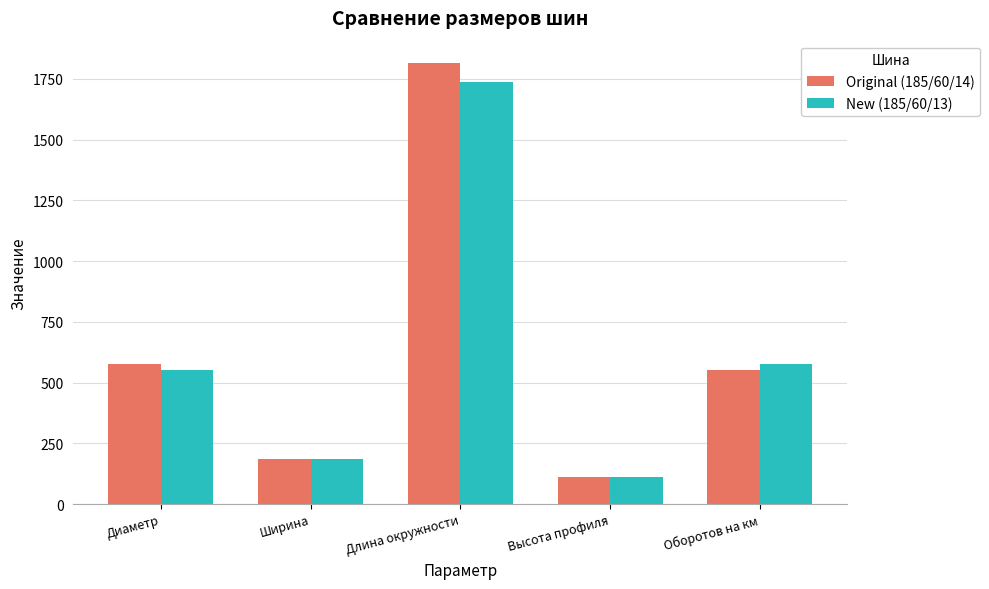

What is the spread (max minus min) of values at Длина окружности?

78.0